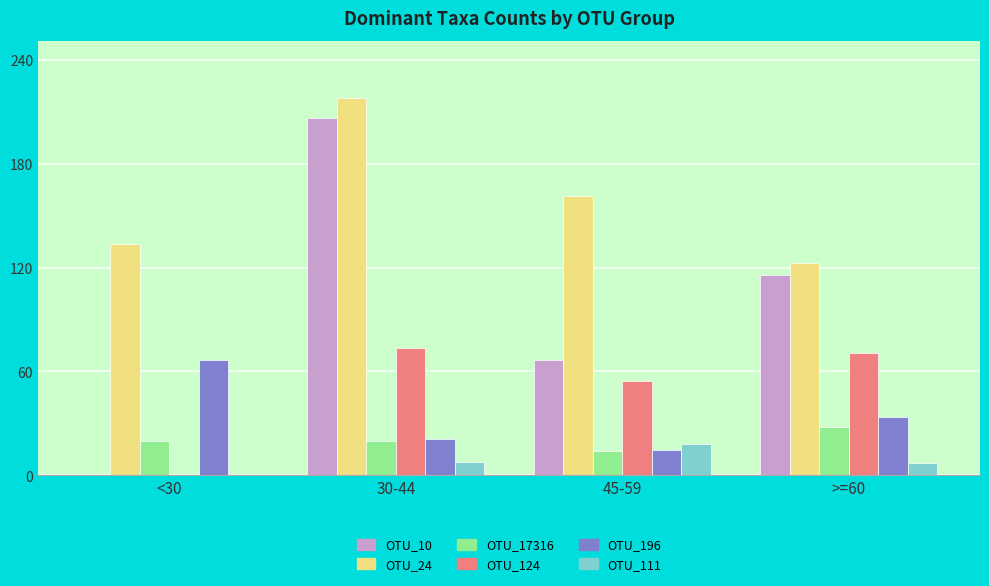

What are all the series names shown in the legend?

OTU_10, OTU_24, OTU_17316, OTU_124, OTU_196, OTU_111